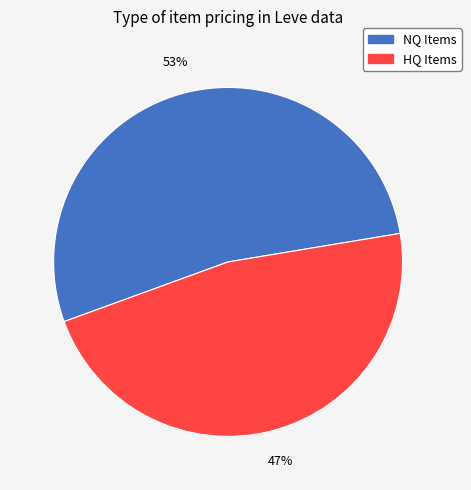

To the nearest percent, what is the average slice percentage?

50%